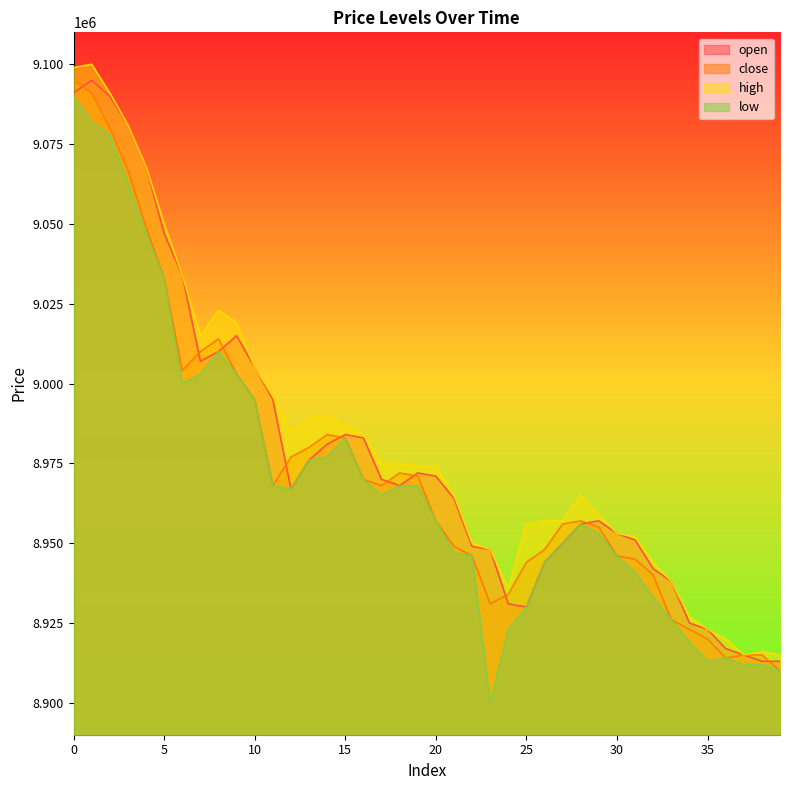

Reading left to right, extract all data points from this chart.

open: 9091000	9095000	9090000	9081000	9068000	9047000	9034000	9007000	9010000	9015000	9005000	8995000	8967000	8976000	8981000	8984000	8983000	8970000	8968000	8972000	8971000	8964000	8949000	8948000	8931000	8930000	8944000	8950000	8956000	8957000	8953000	8951000	8942000	8938000	8925000	8923000	8917000	8915000	8913000	8913000
close: 9095000	9091000	9080000	9067000	9049000	9033000	9004000	9010000	9014000	9003000	8995000	8968000	8977000	8980000	8984000	8983000	8970000	8968000	8972000	8971000	8957000	8949000	8946000	8931000	8934000	8944000	8948000	8956000	8957000	8955000	8946000	8945000	8940000	8926000	8923000	8920000	8914000	8915000	8915000	8910000
high: 9099000	9100000	9091000	9081000	9068000	9050000	9034000	9015000	9023000	9019000	9005000	8996000	8985000	8989000	8990000	8987000	8984000	8975000	8975000	8974000	8974000	8965000	8950000	8948000	8936000	8956000	8957000	8957000	8965000	8959000	8953000	8952000	8944000	8938000	8927000	8923000	8920000	8915000	8916000	8915000
low: 9090000	9082000	9078000	9063000	9047000	9033000	9000000	9003000	9010000	9003000	8995000	8968000	8967000	8976000	8977000	8983000	8970000	8965000	8968000	8968000	8957000	8947000	8946000	8900000	8923000	8930000	8944000	8950000	8956000	8953000	8946000	8941000	8933000	8926000	8919000	8913000	8914000	8912000	8912000	8910000